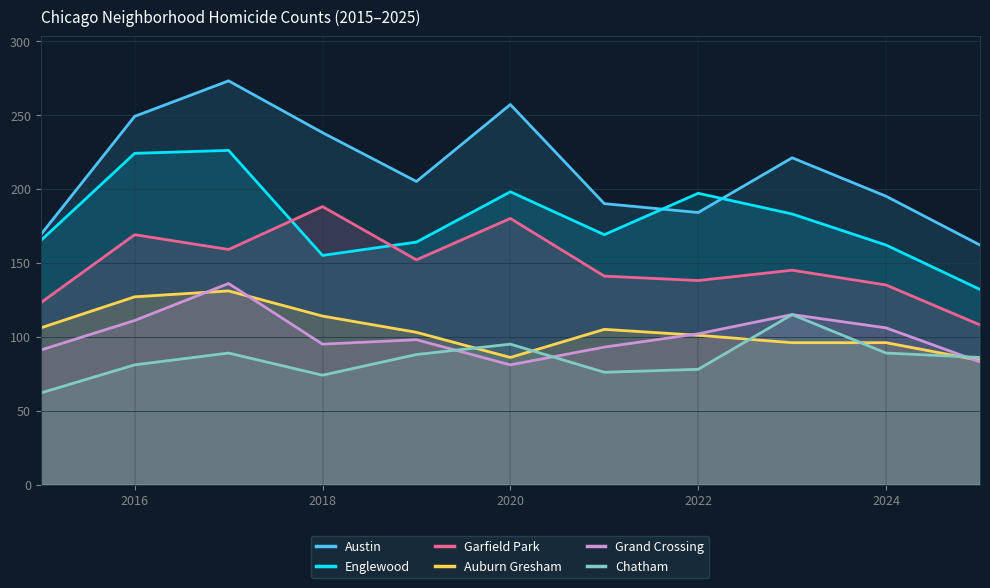

What is the sum of all Chatham values?

933